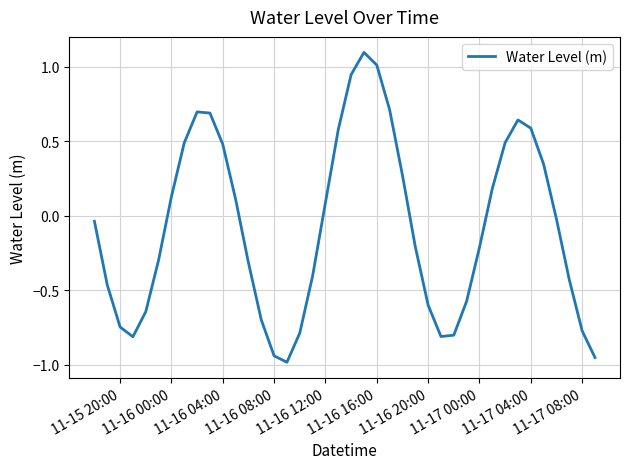

What is the average value?

-0.1